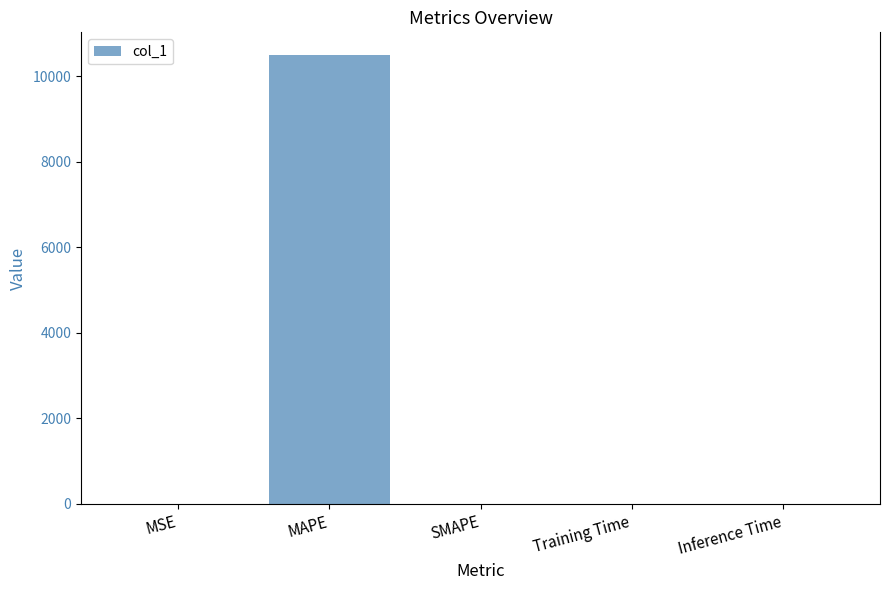

What is the maximum value shown in the chart?

10499.0